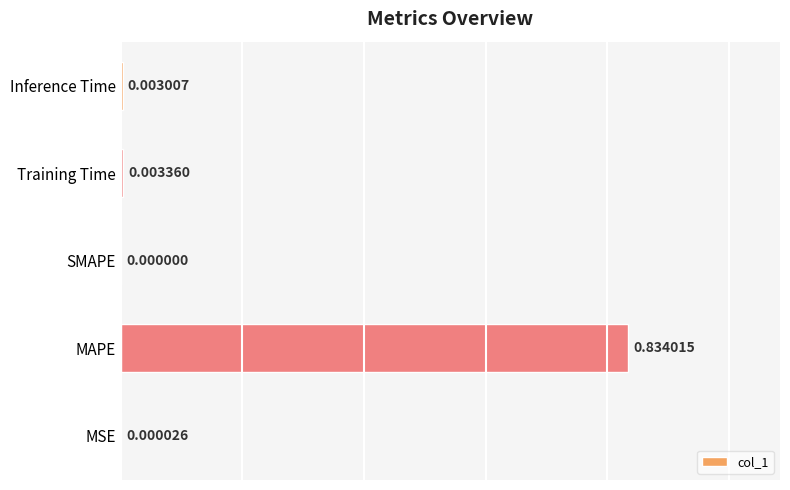

At which category does the chart reach its peak across all series?

MAPE